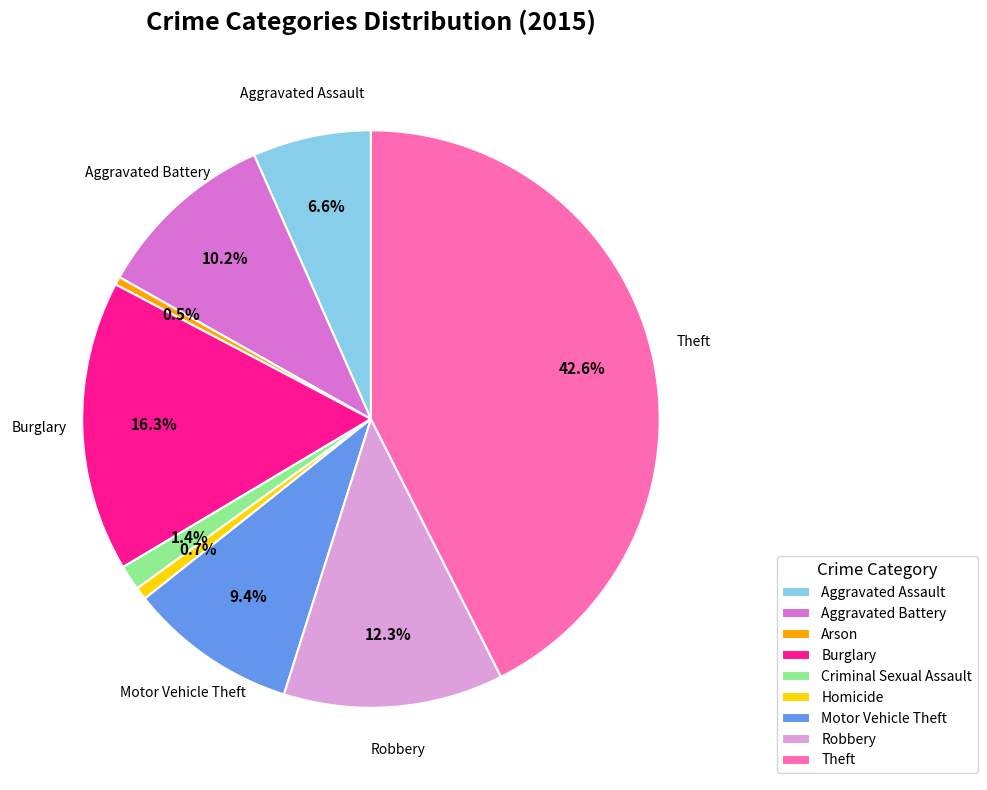

To the nearest percent, what is the combined percentage of Robbery and Aggravated Assault?

19%